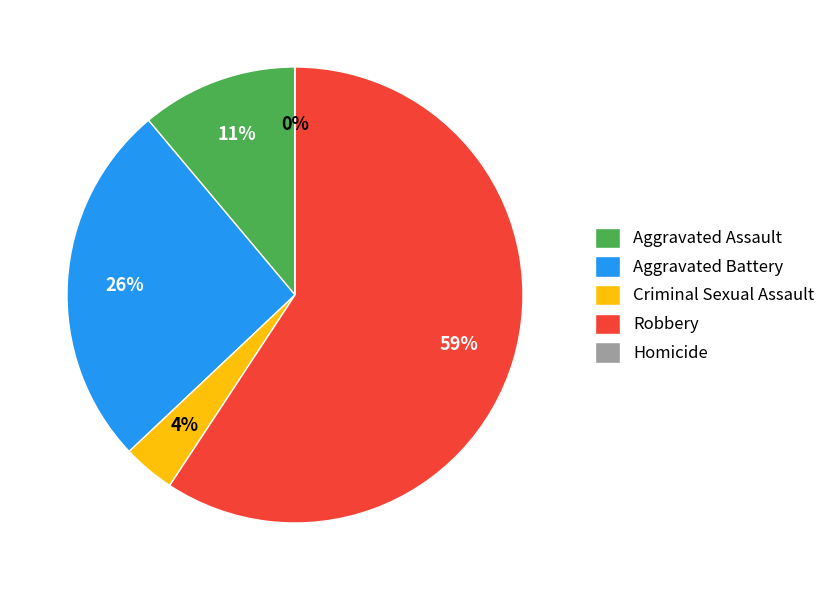

To the nearest percent, what is the average slice percentage?

20%